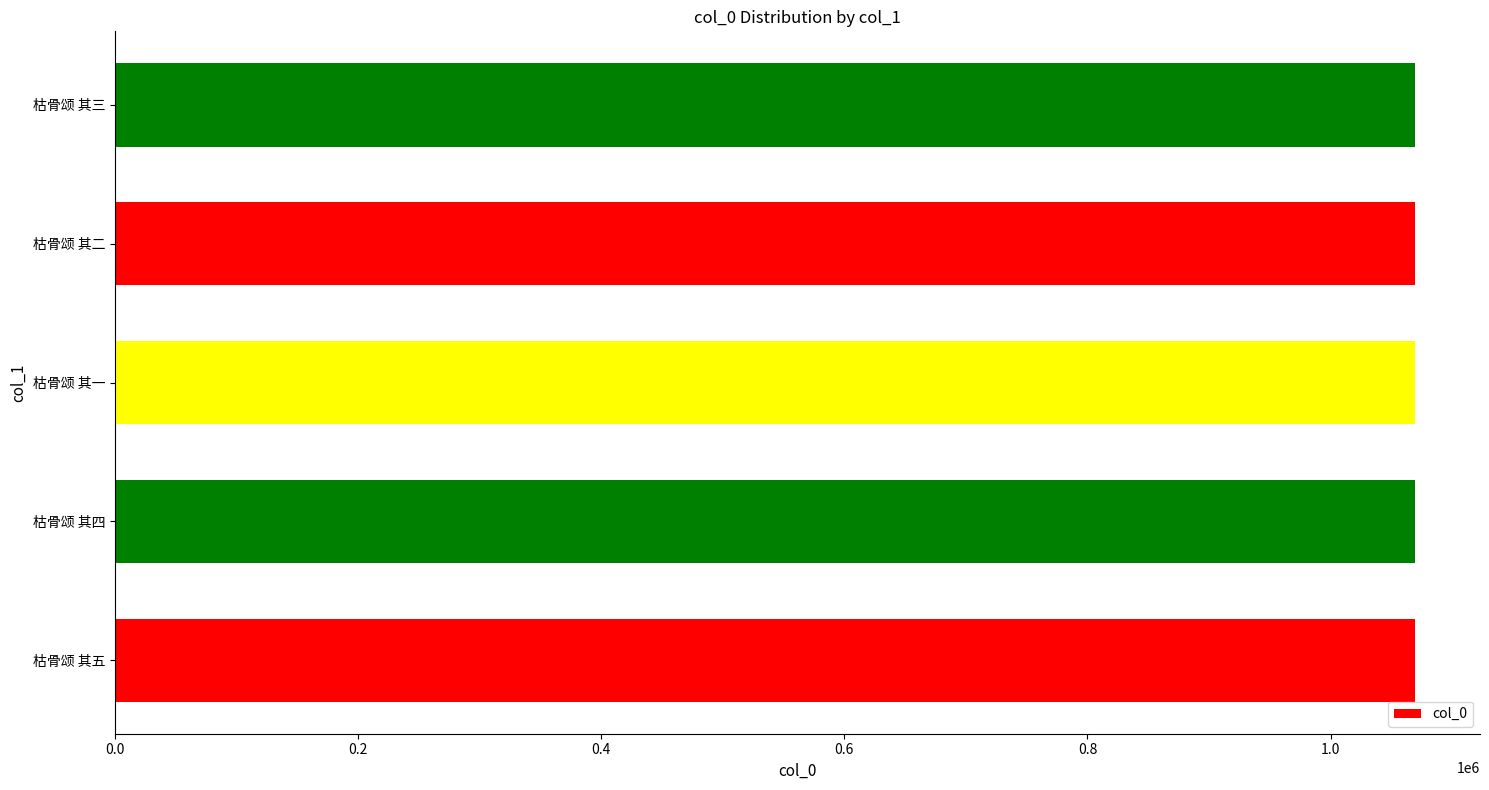

Approximately how many times larger is the value at 枯骨颂 其一 compared to 枯骨颂 其三?

1.0